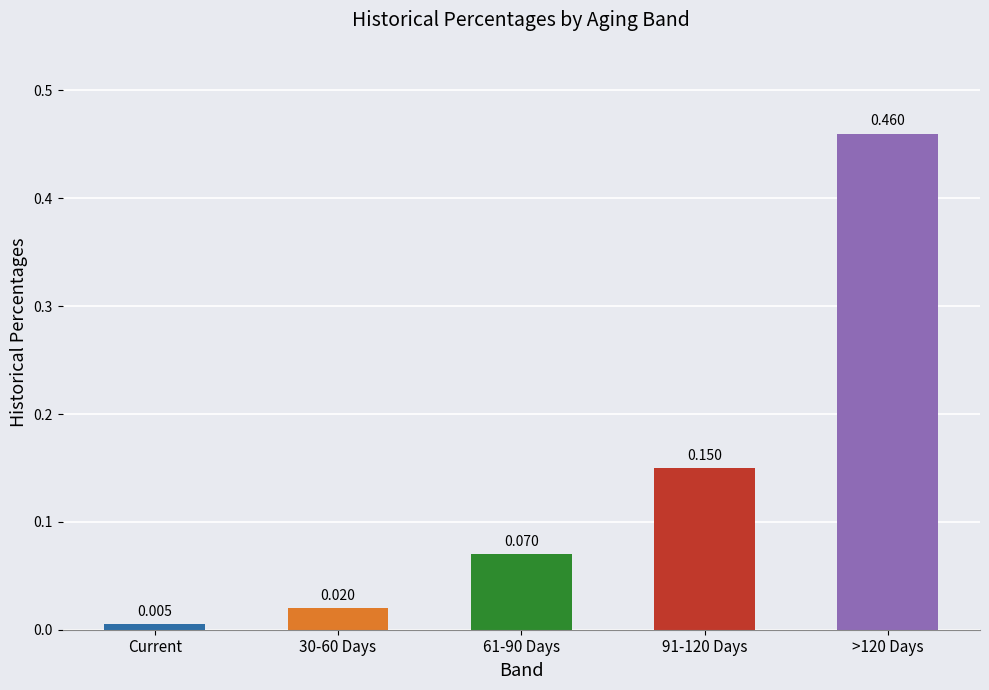

At which category does the chart reach its minimum across all series?

Current